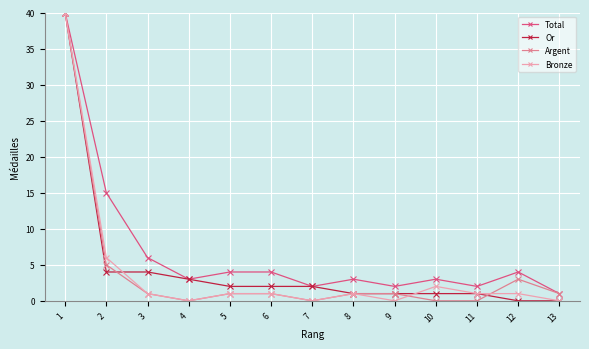

What is the sum of all Total values?

89